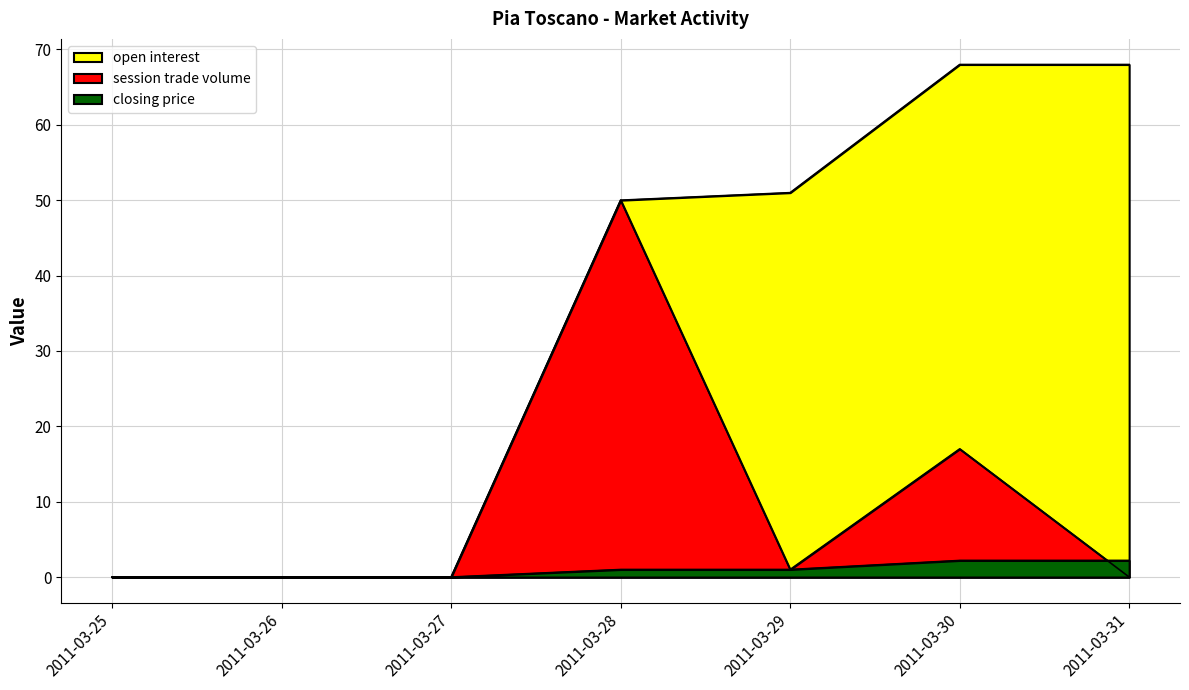

How many lines are shown in the chart?

3